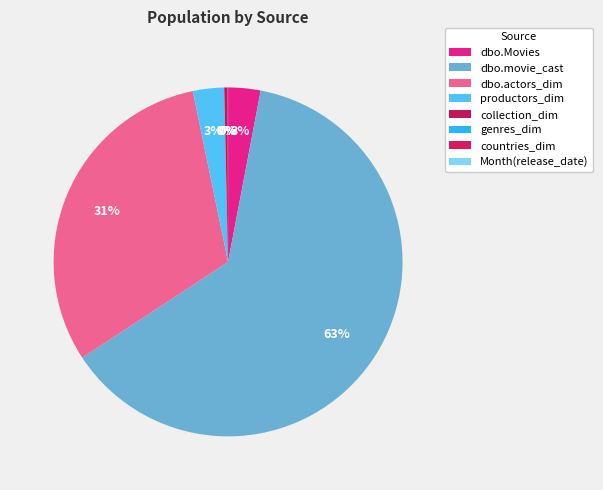

Between countries_dim and dbo.movie_cast, which is larger?

dbo.movie_cast